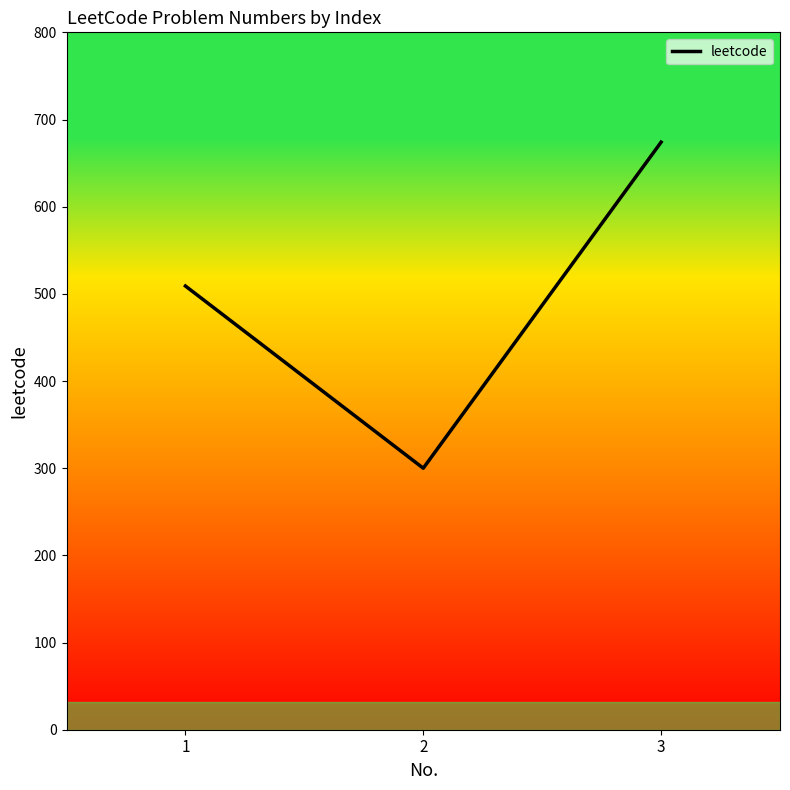

List the labels in order of value, smallest first.

2, 1, 3